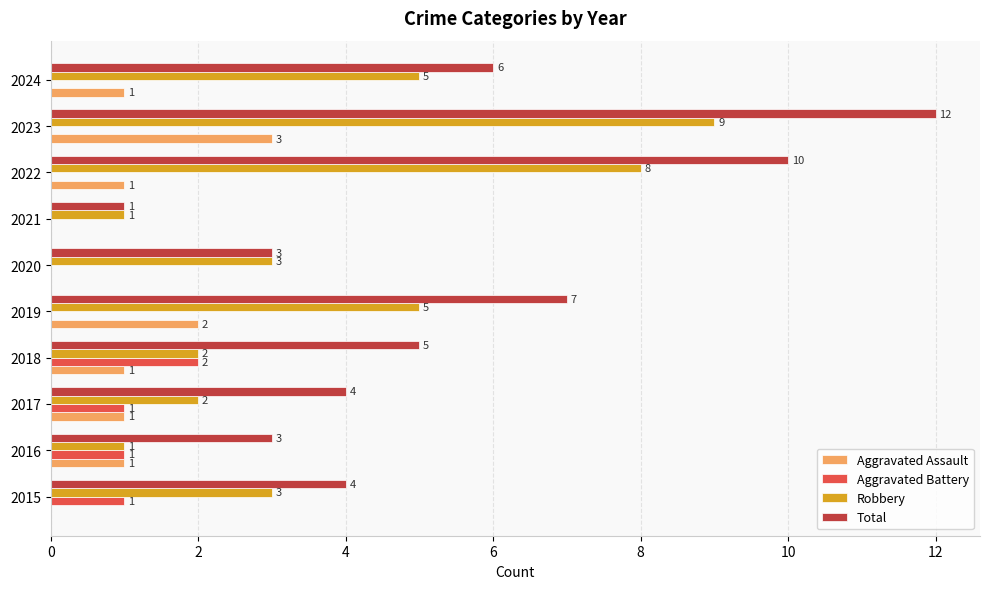

At which category is the sum across all series the highest?

2023